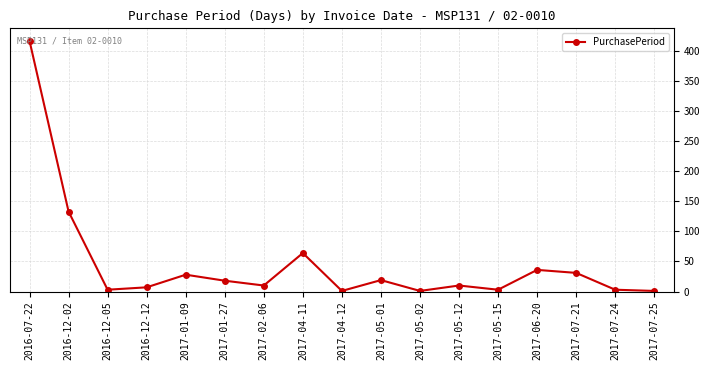

At which label is the value closest to 209?

2016-12-02